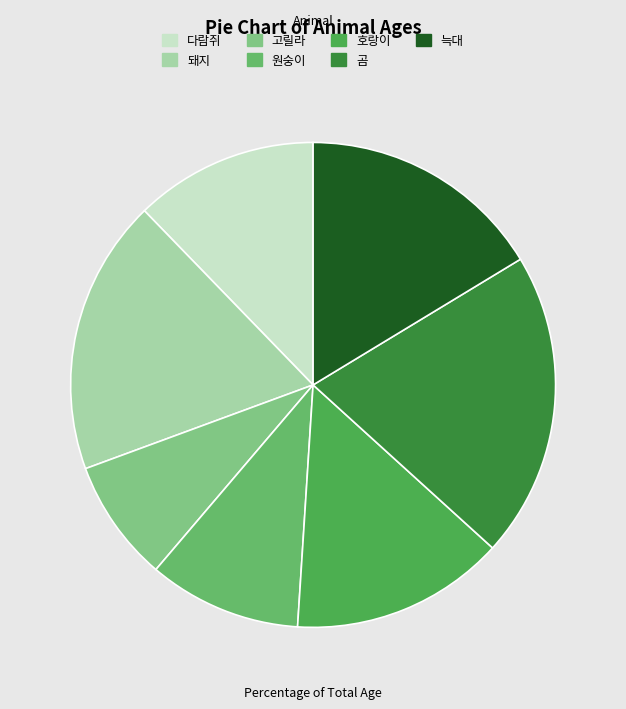

What is the ratio of the value at 고릴라 to the value at 곰?

0.4